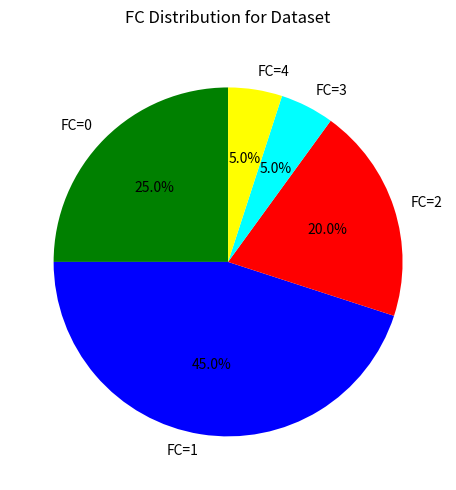

Combined, do FC=3 and FC=4 account for over 50%?

No